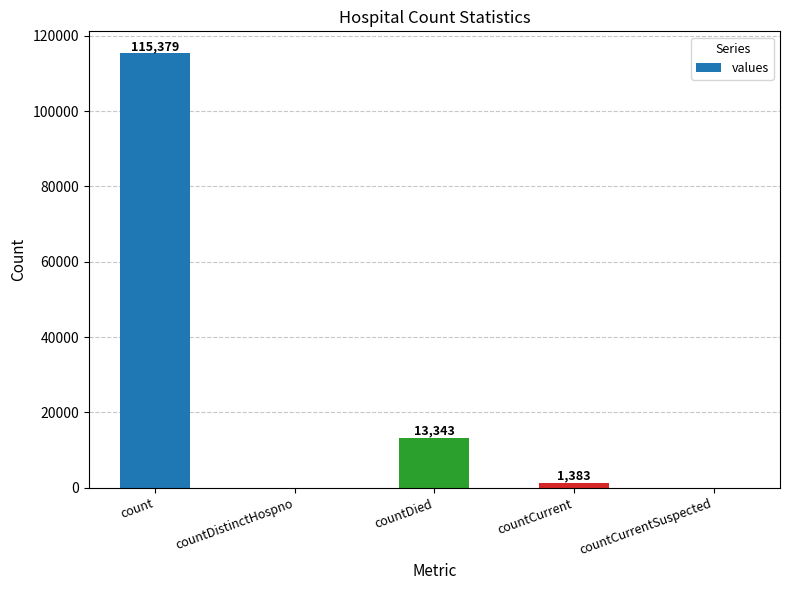

What is the change in value from countDistinctHospno to countCurrent?

+1383